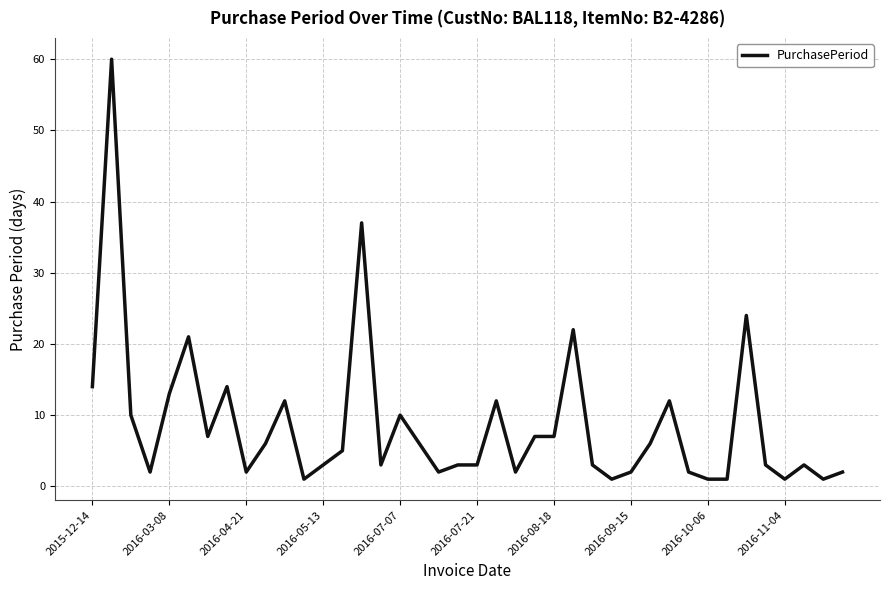

What is the greatest value displayed?

60